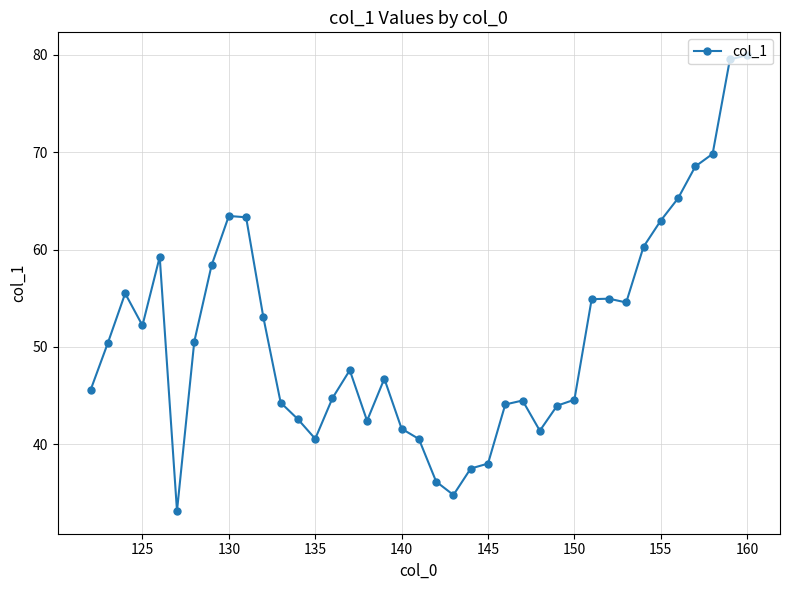

What is the minimum value shown in the chart?

33.2